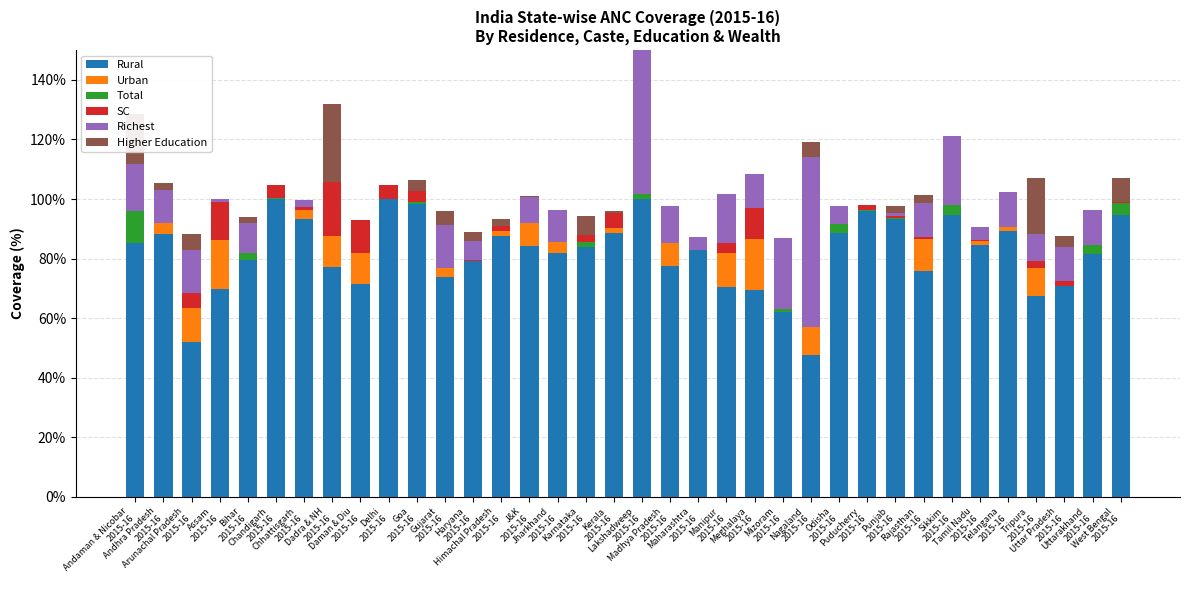

Which series has the widest spread of values?

Richest